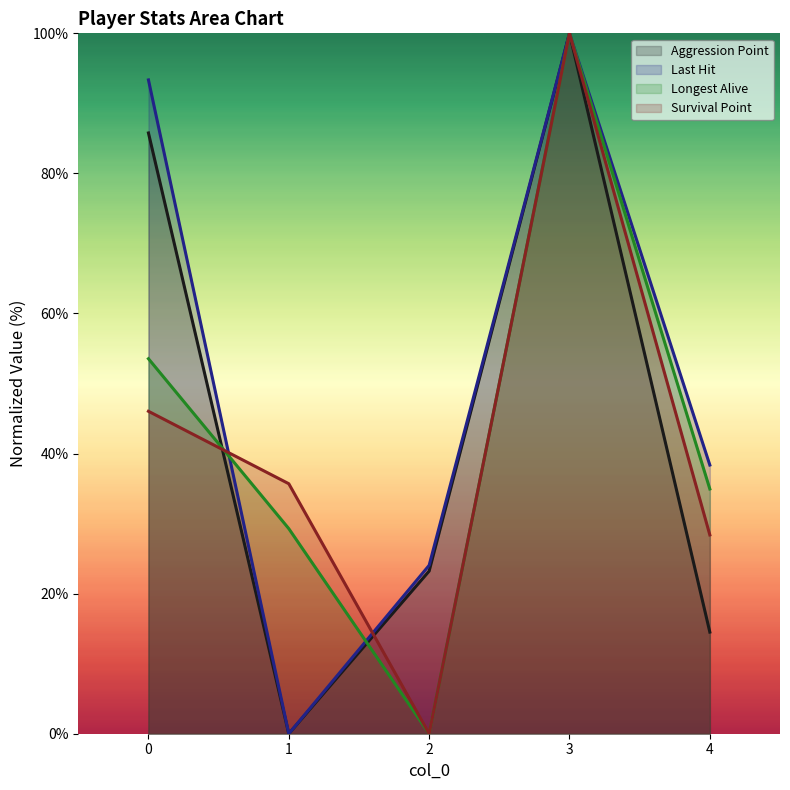

Where is the first local minimum for Aggression Point?

1